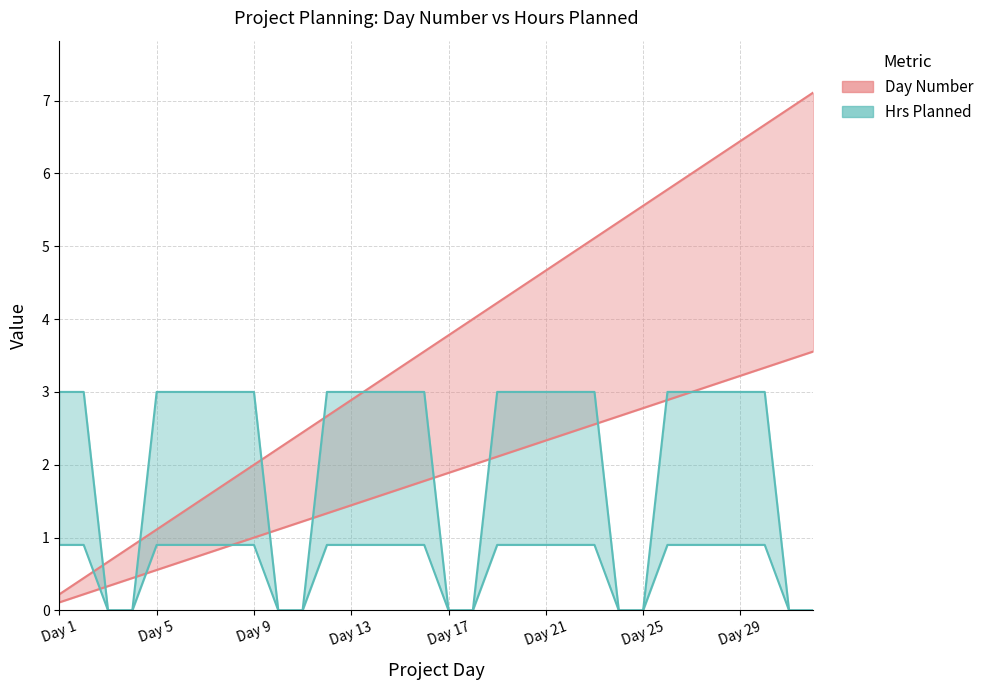

How many lines are shown in the chart?

2